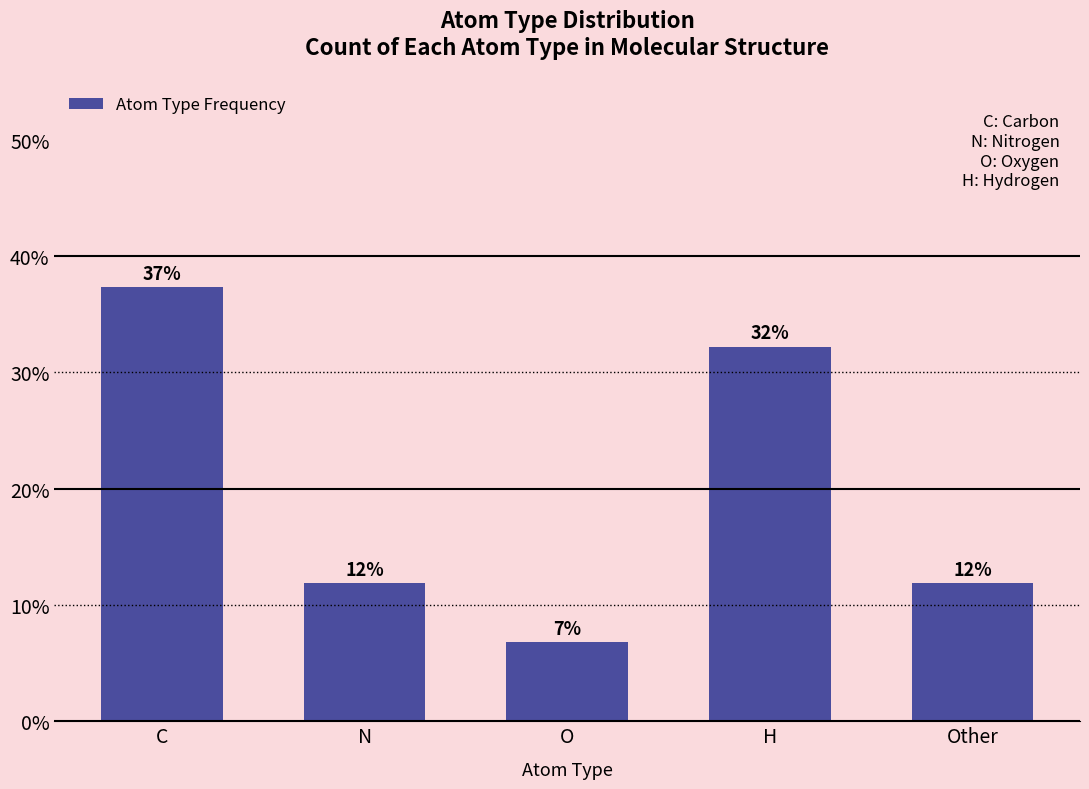

List the labels in order of value, largest first.

C, H, N, Other, O